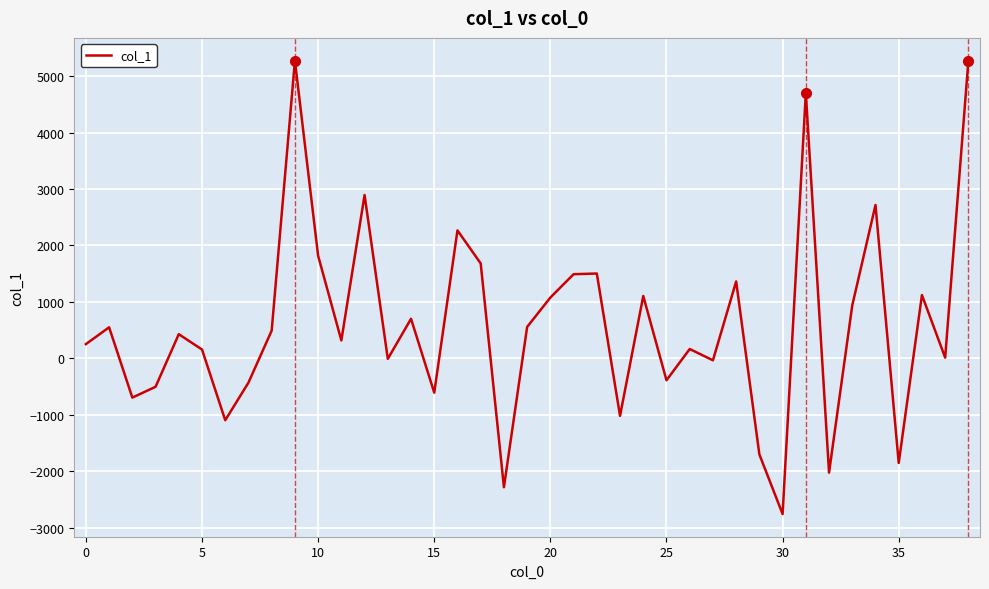

True or false: there are more than 0 points higher than both neighbors.

True